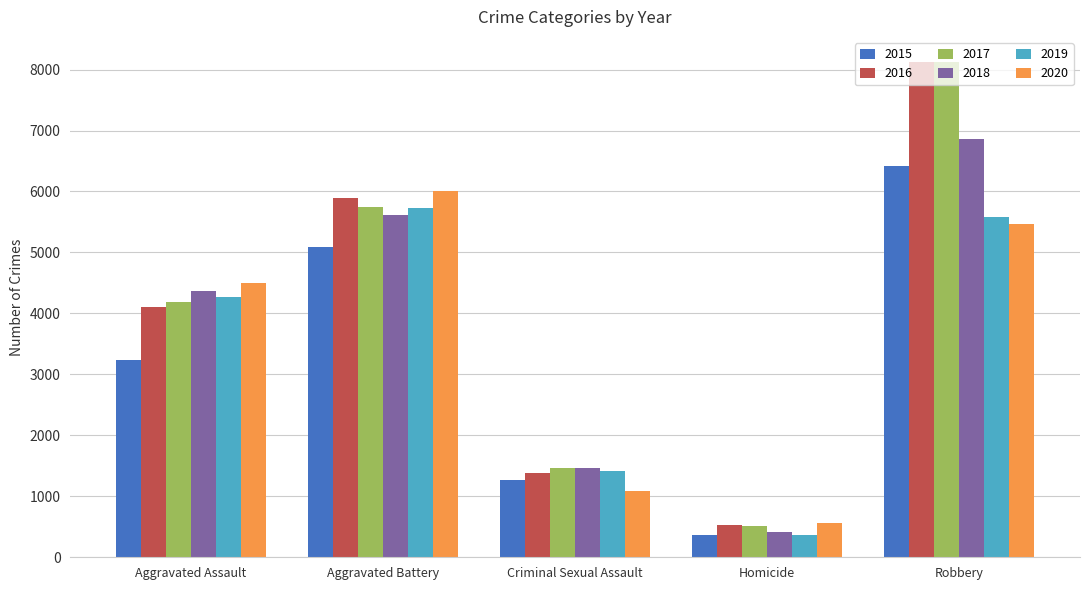

What is the greatest value displayed?

8129